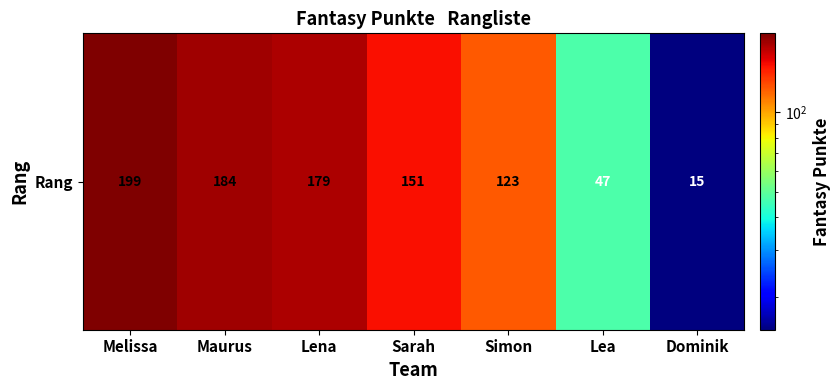

What is the difference between the values at Simon and Melissa?

76